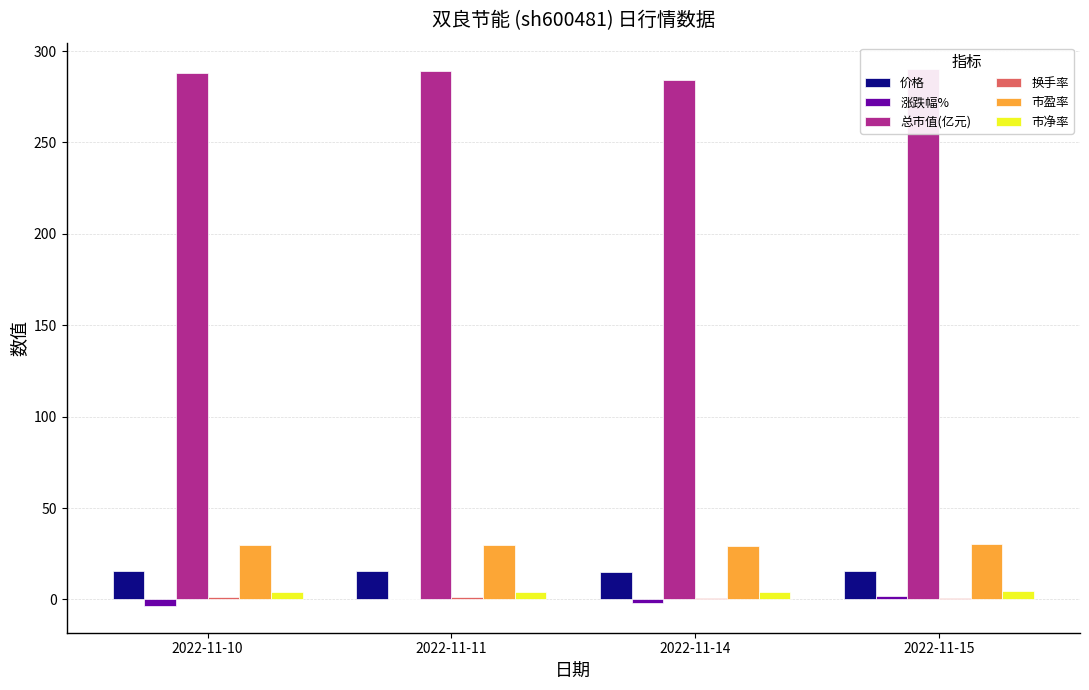

What is the approximate value of 涨跌幅% at 2022-11-11?

0.4